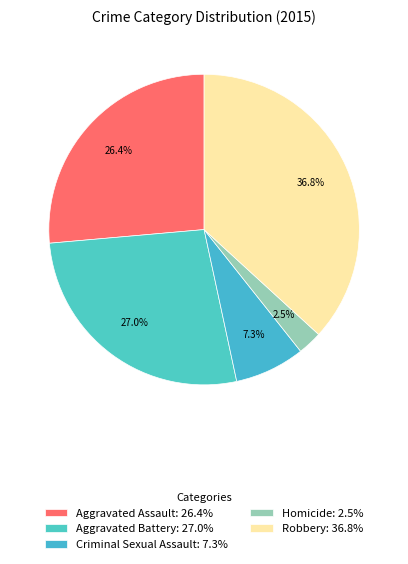

What is the largest slice in the pie chart?

Robbery